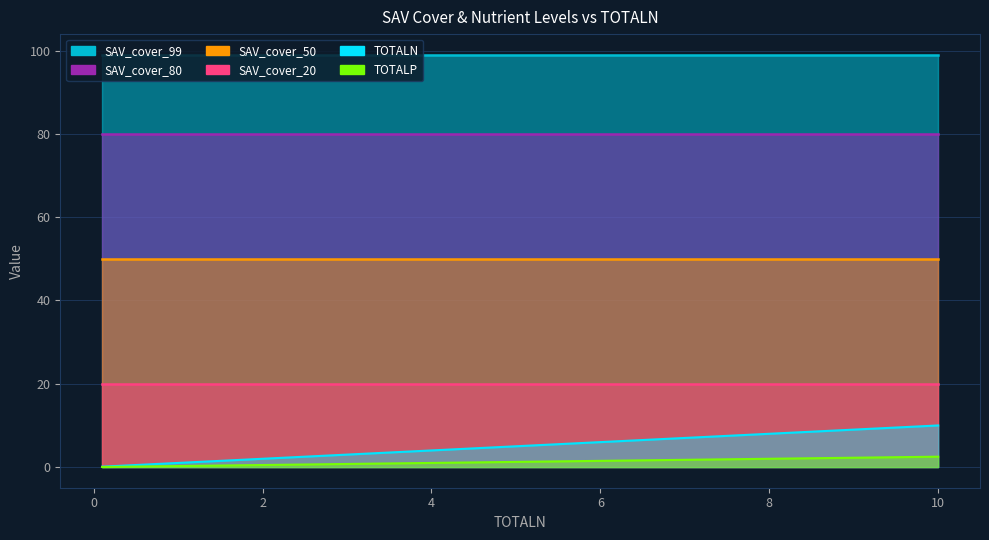

How many data points does each series have?

12